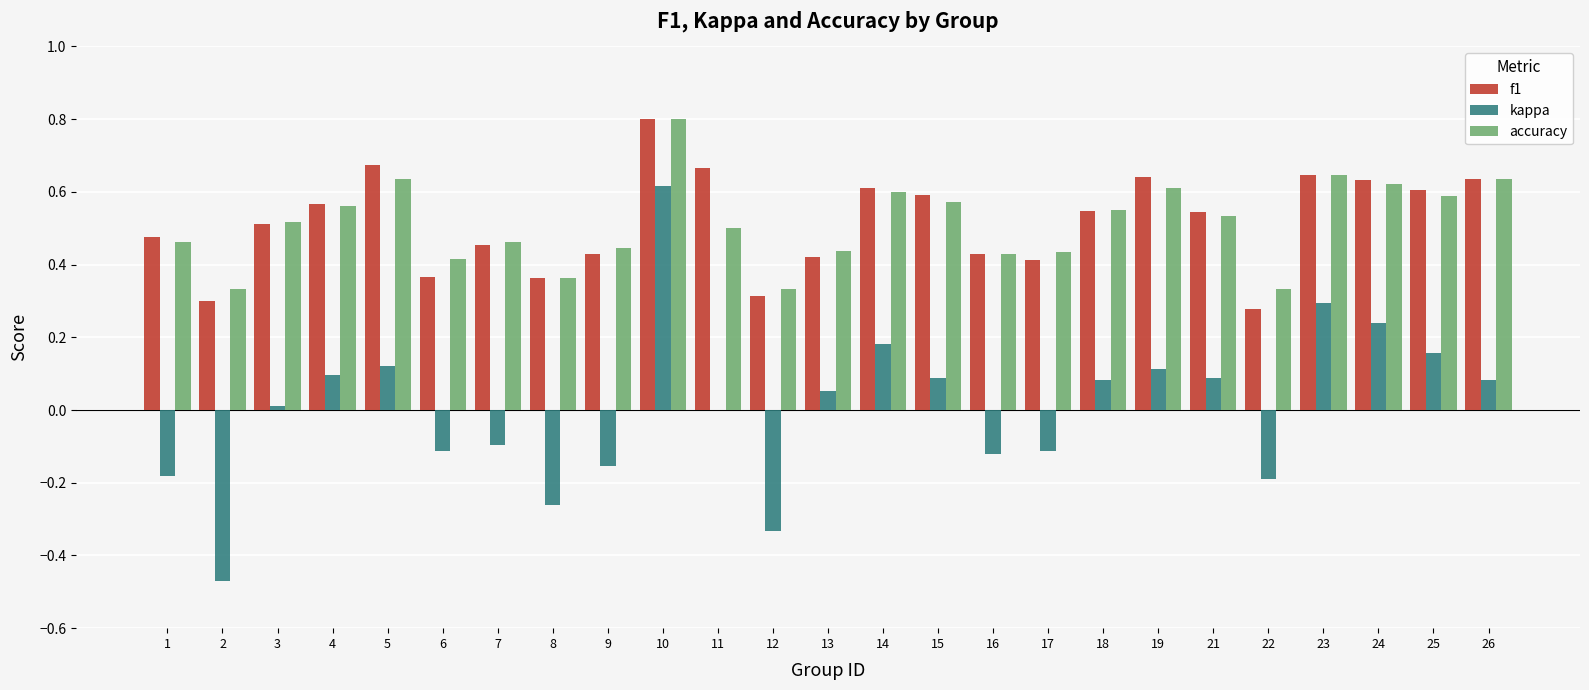

How many groups of bars are there?

25